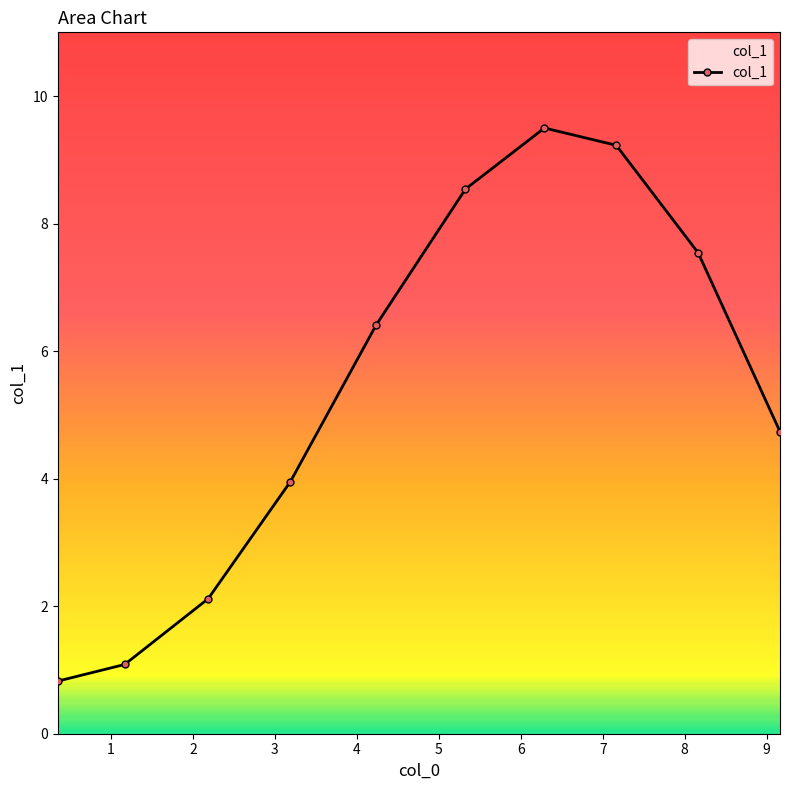

What is the value of the 4th point from the left?

4.0